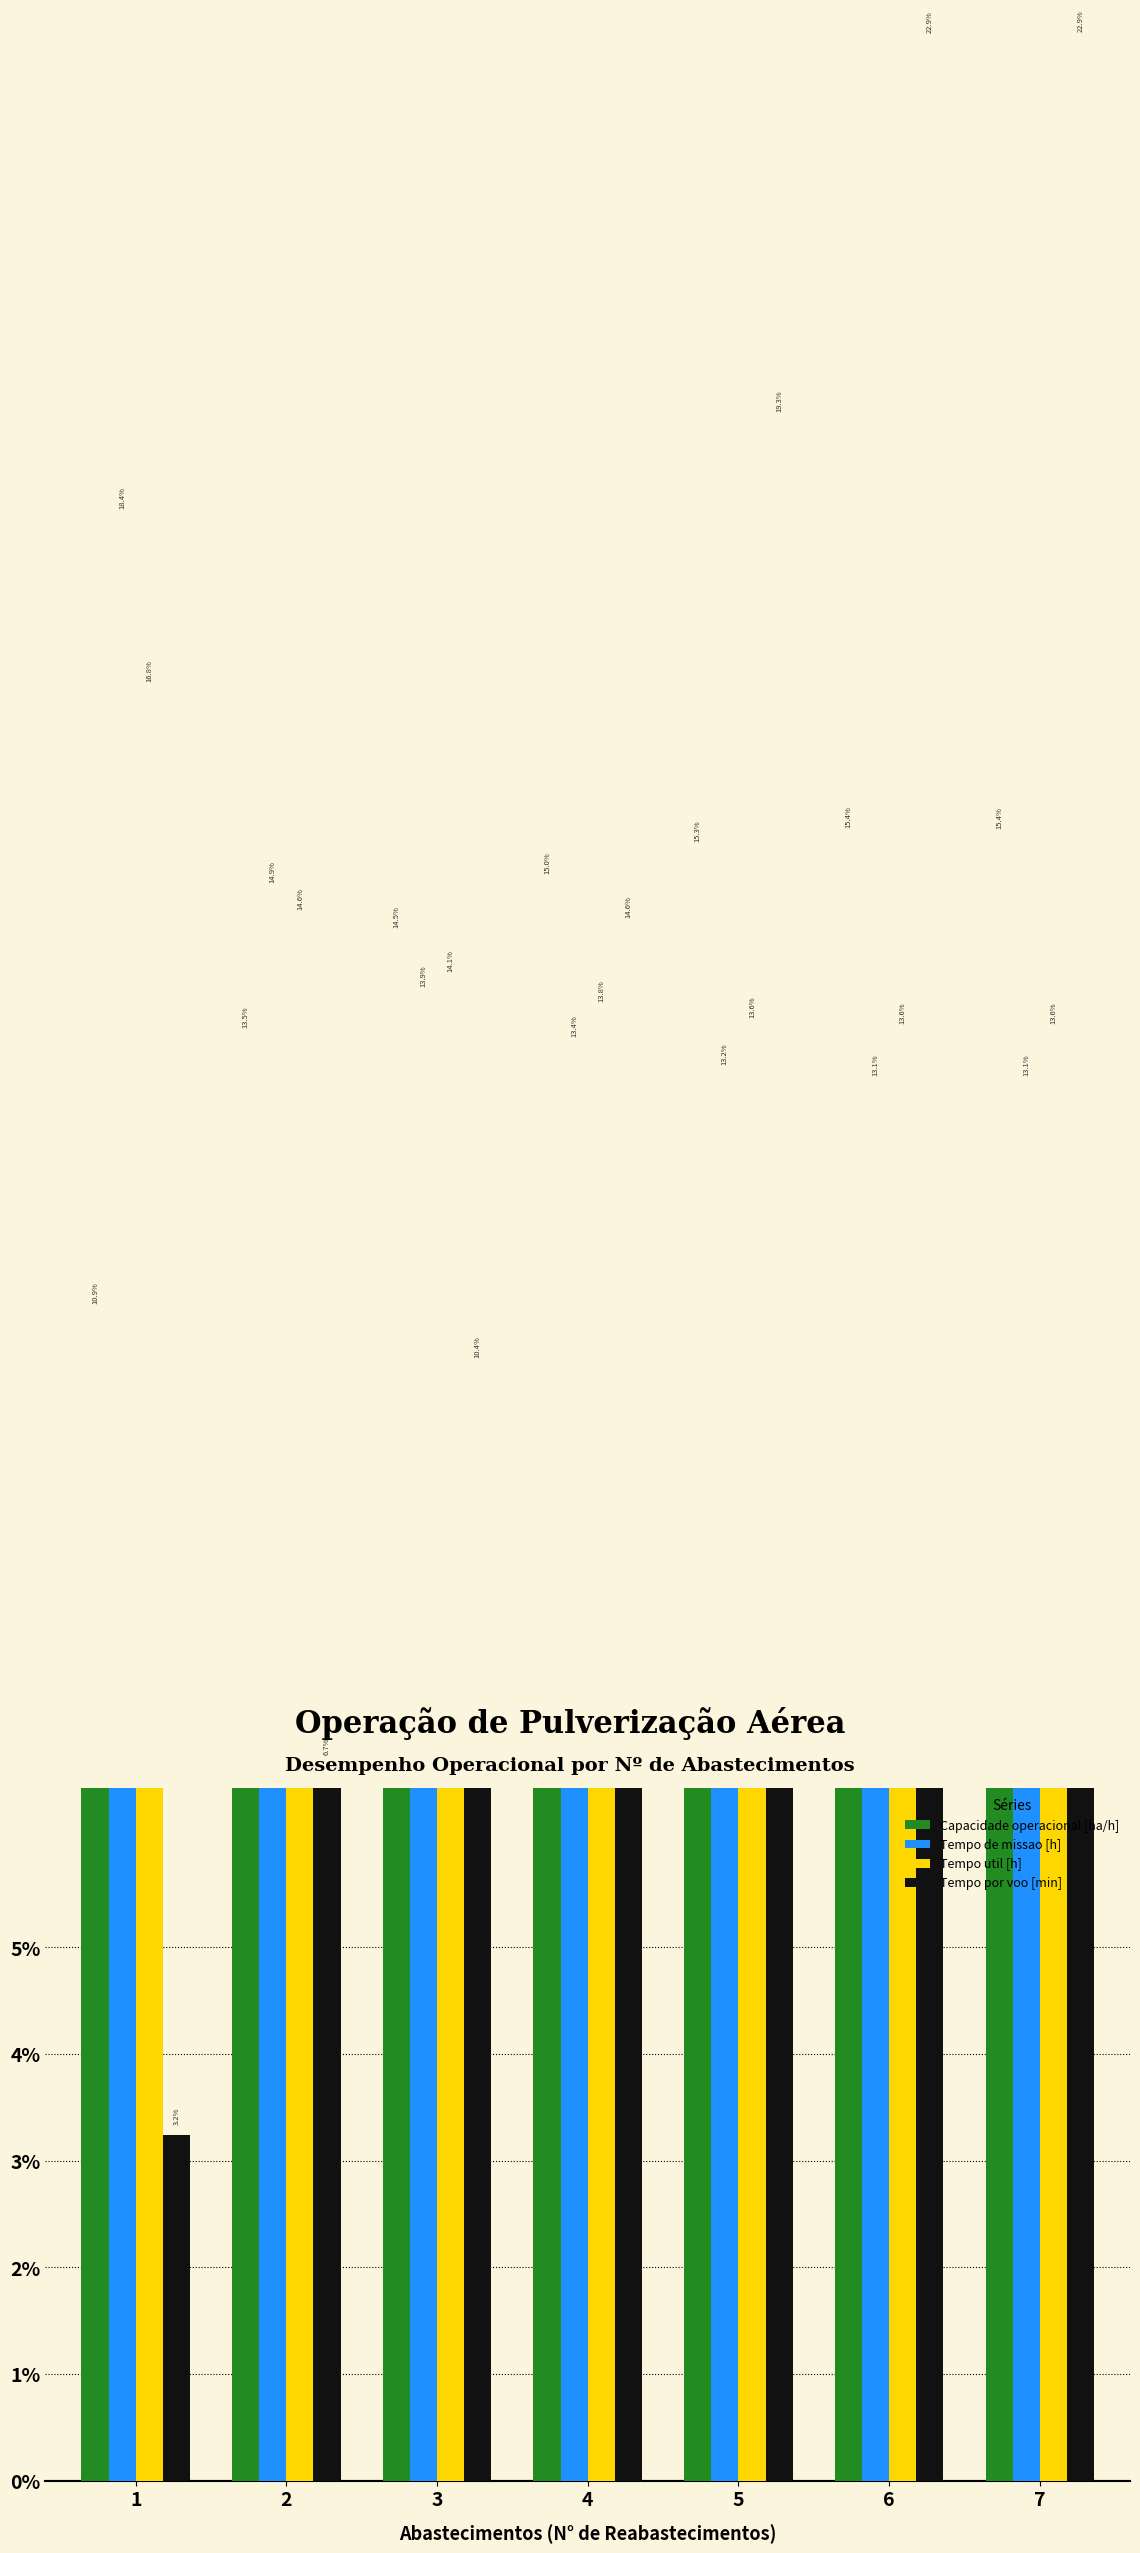

The Tempo util [h] series shows 0.2 at 5. True or false?

False